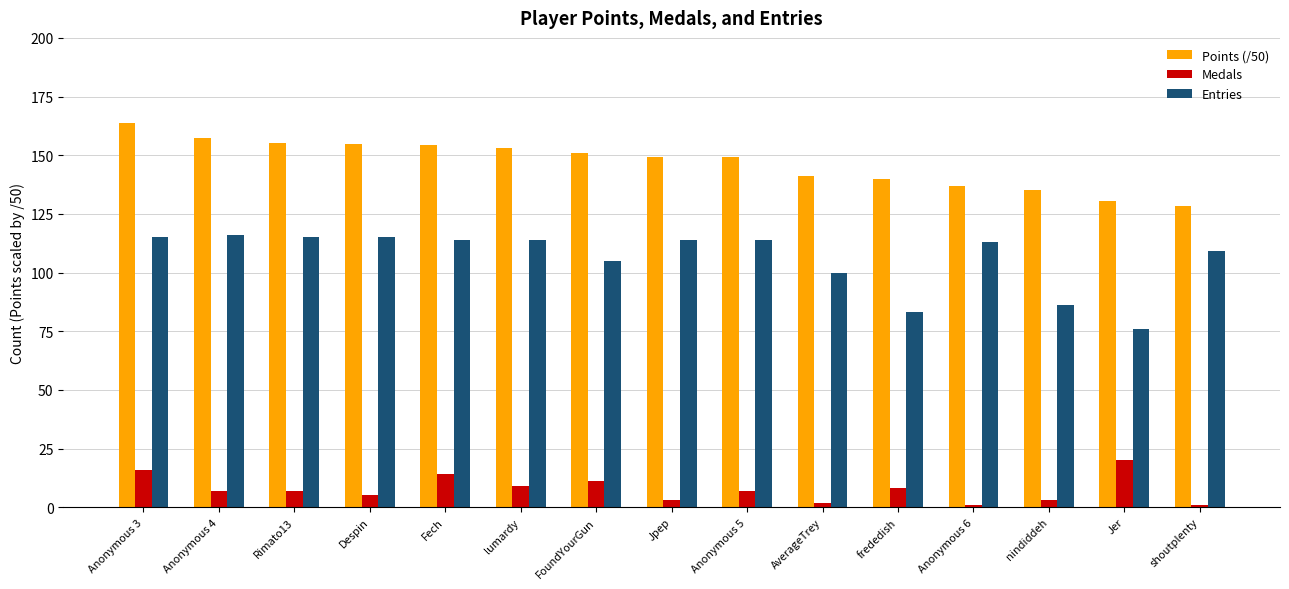

Between FoundYourGun and frededish, which series saw the biggest shift?

Entries